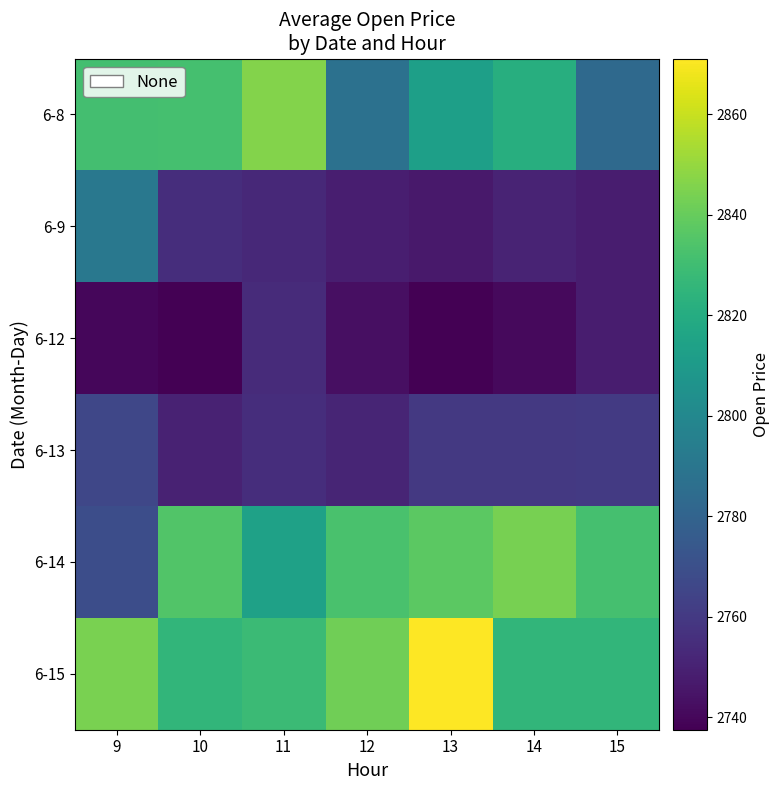

What is the difference between the second highest and second lowest values in the 6-12 series?

10.5